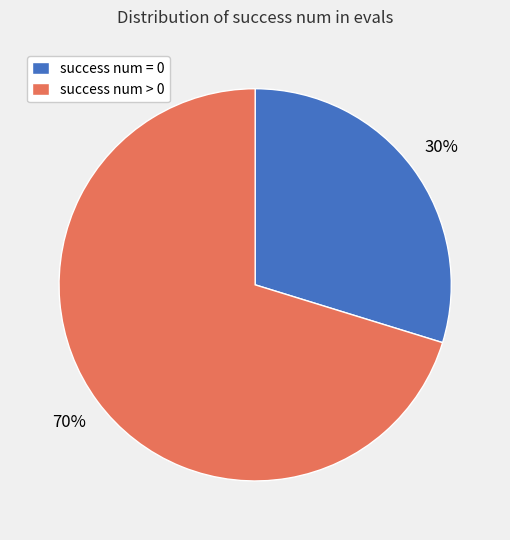

What is the largest slice in the pie chart?

success num > 0